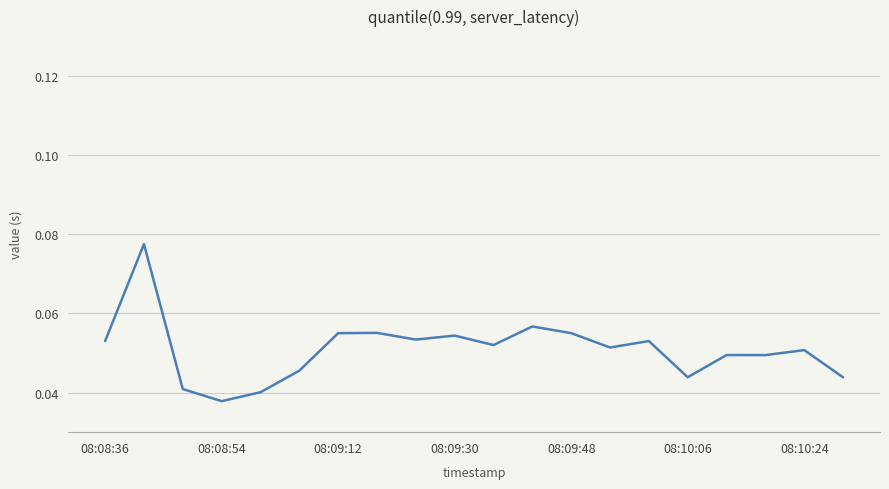

Reading right to left, extract all data points from this chart.

0.0	0.1	0.0	0.0	0.0	0.1	0.1	0.1	0.1	0.1	0.1	0.1	0.1	0.1	0.0	0.0	0.0	0.0	0.1	0.1